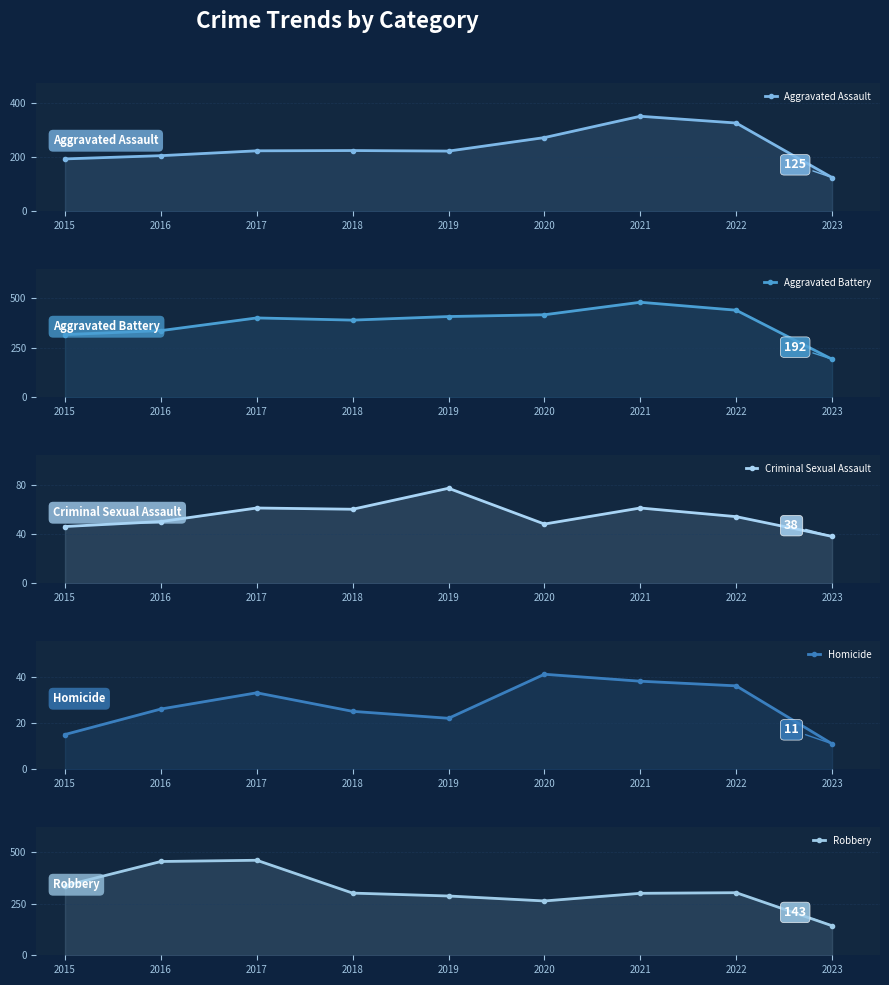

Is it true that Aggravated Battery equals 316 at 2015?

True